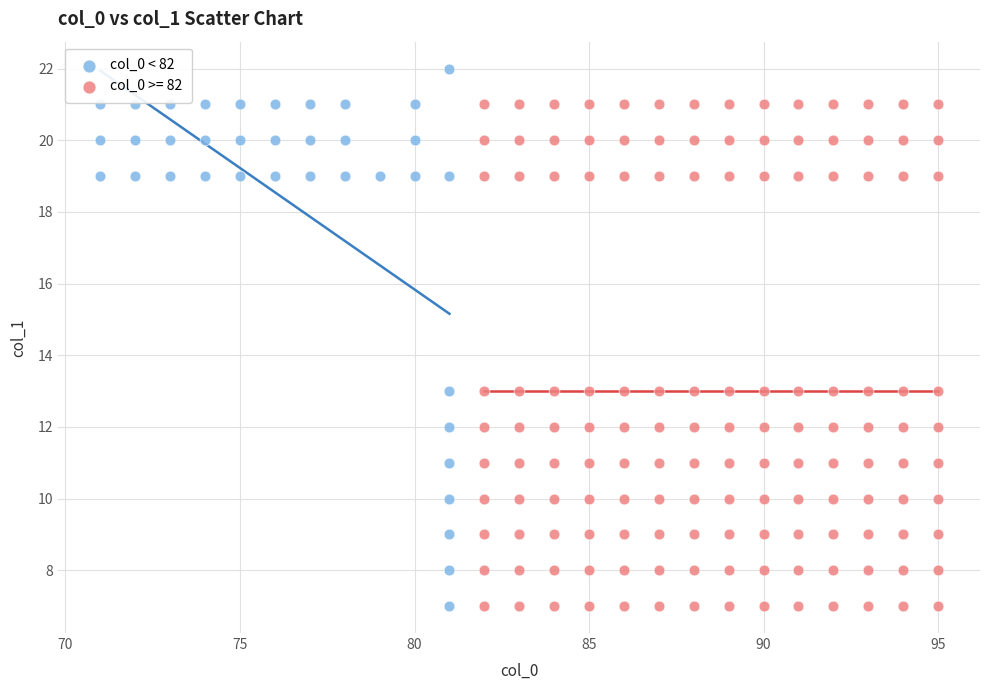

Which series contains the highest Y value?

col_0 < 82